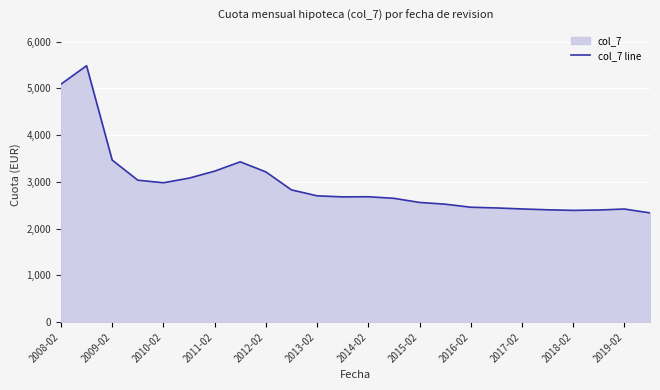

Is it true that the value at 2012-02 is 5485.3?

False